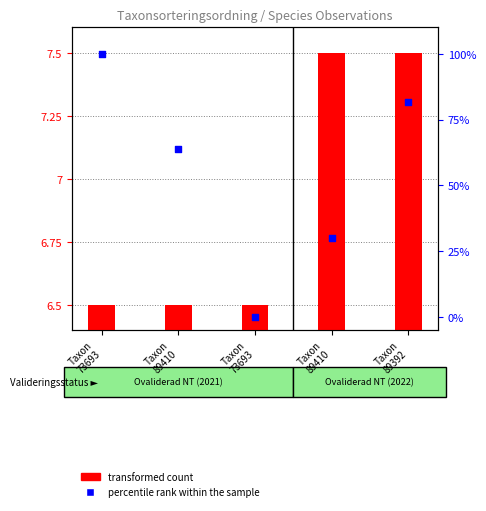

At how many categories does at least one series exceed 89?

1